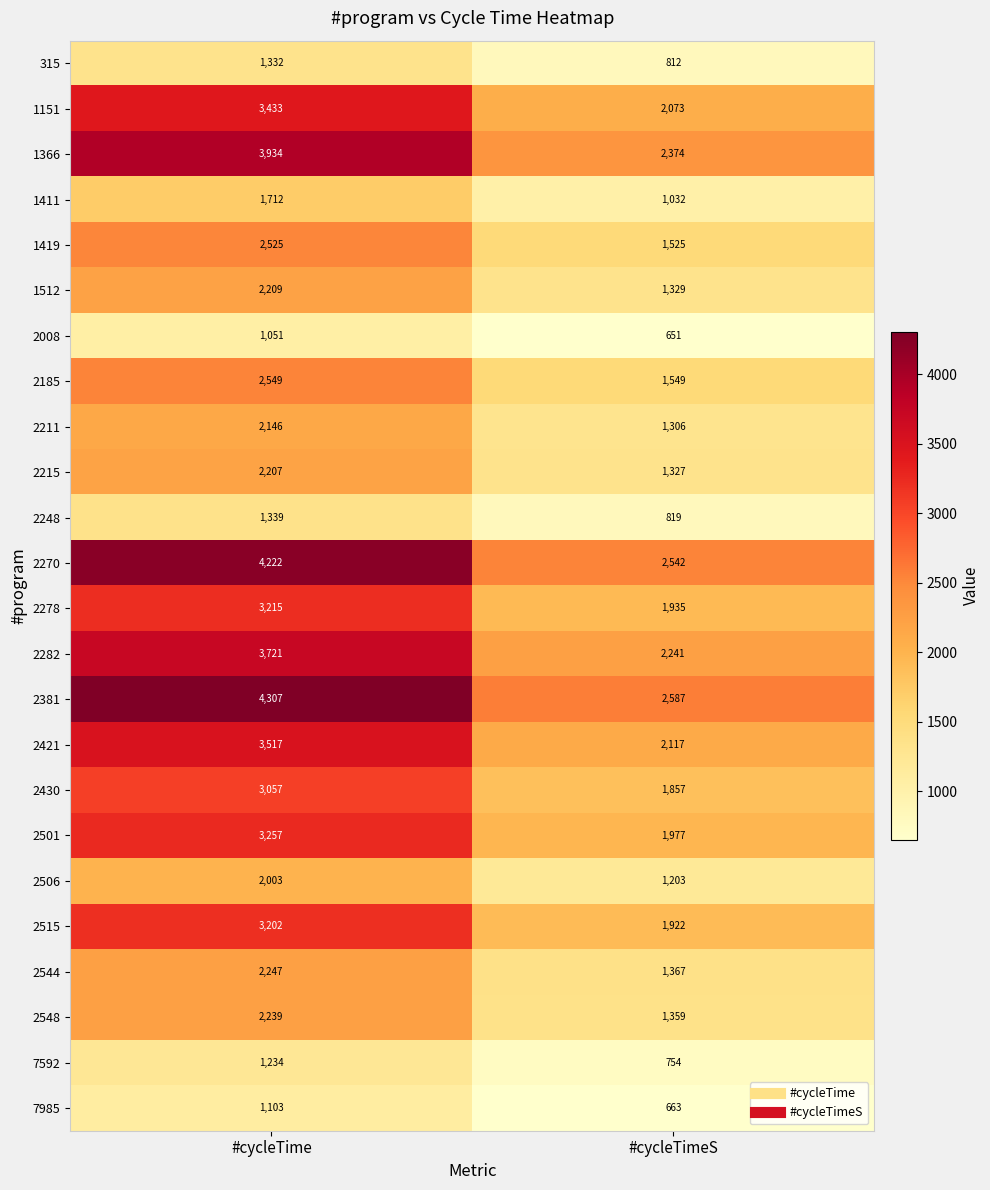

Which category has the lowest value across all series?

#cycleTimeS